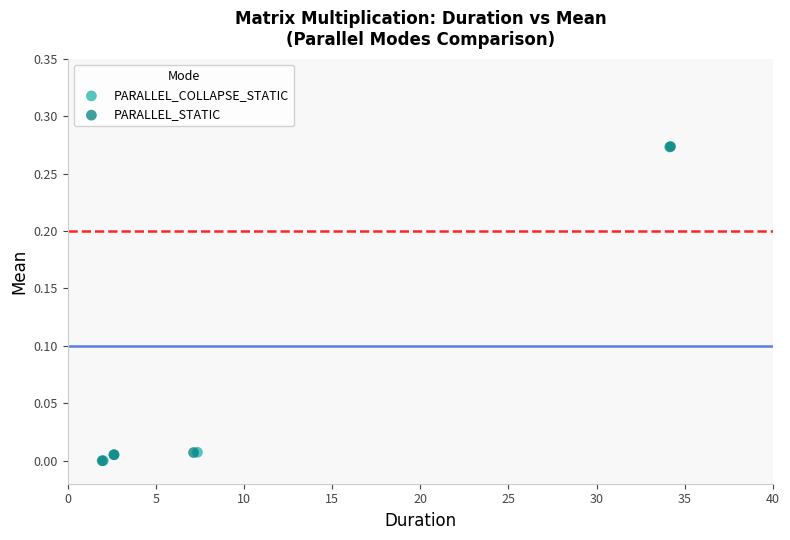

Which series has the largest Y range (max minus min)?

PARALLEL_STATIC